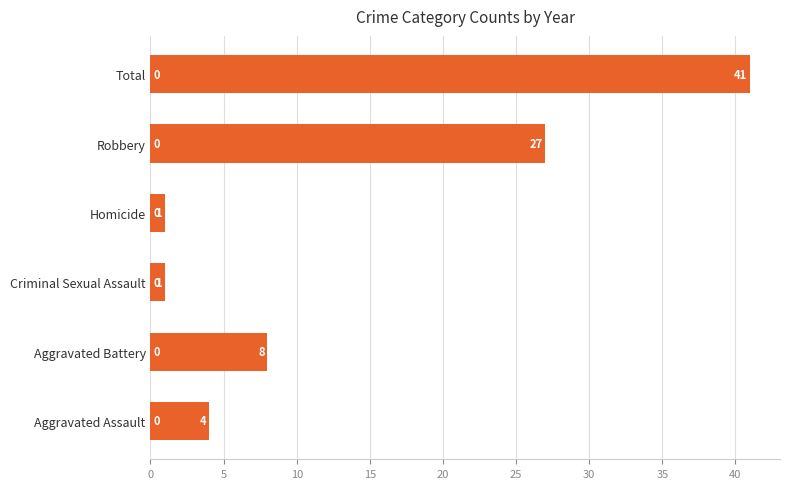

What is the change in value from Aggravated Battery to Total?

+33